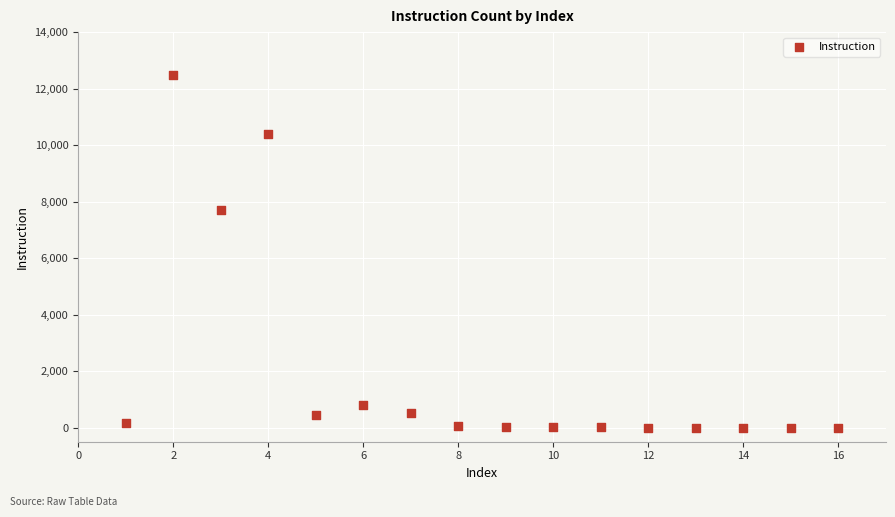

What Y value in the scatter plot is closest to 6236?

7716